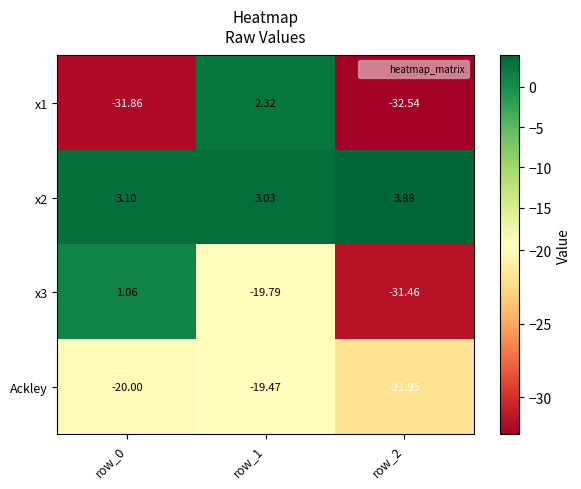

How many values in the x3 series are below -19?

2